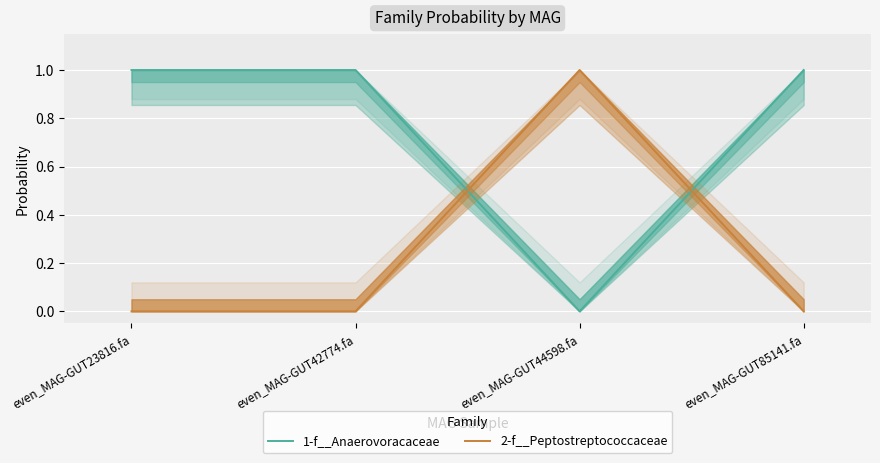

At even_MAG-GUT44598.fa, list the series in order from smallest to largest.

1-f__Anaerovoracaceae, 2-f__Peptostreptococcaceae